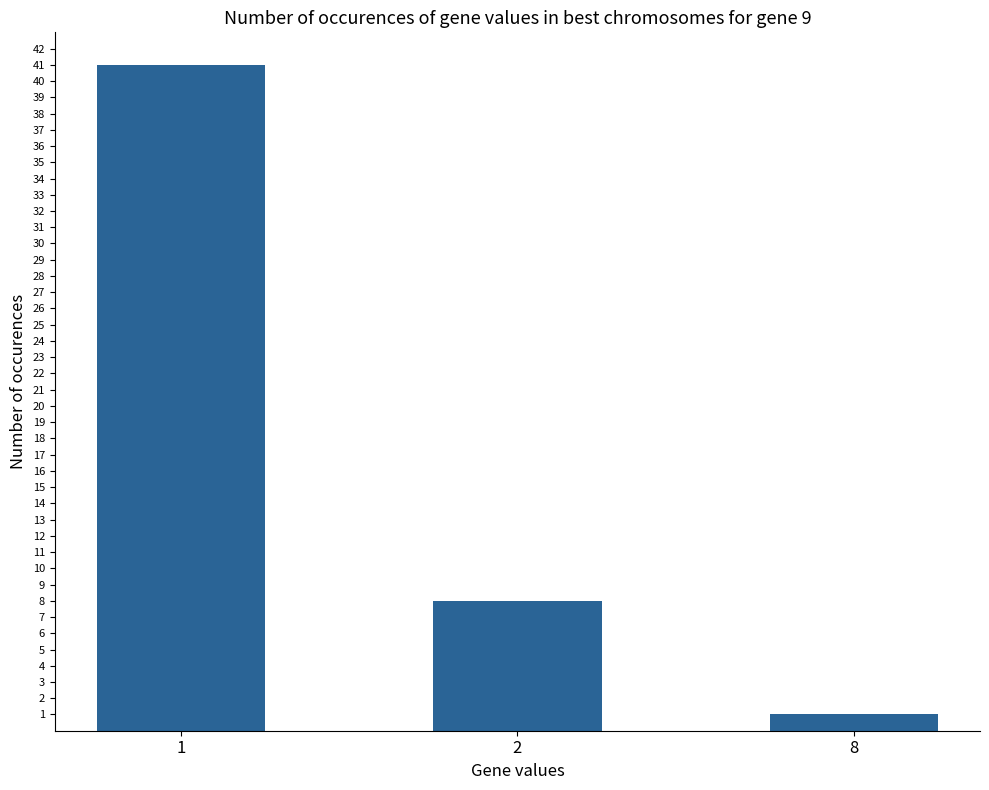

List the labels in order of value, smallest first.

8, 2, 1